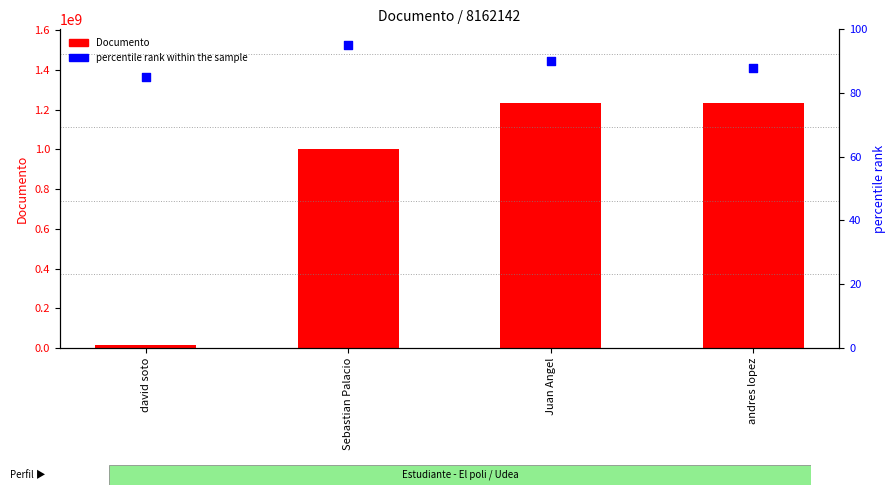

Which series contains the highest Y value?

Documento